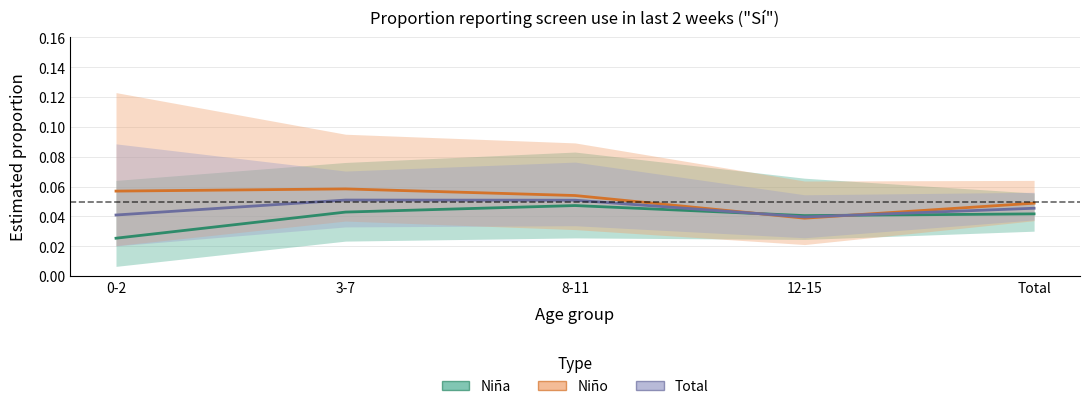

List the series in order of their peak value, highest first.

Niño, Total, Niña